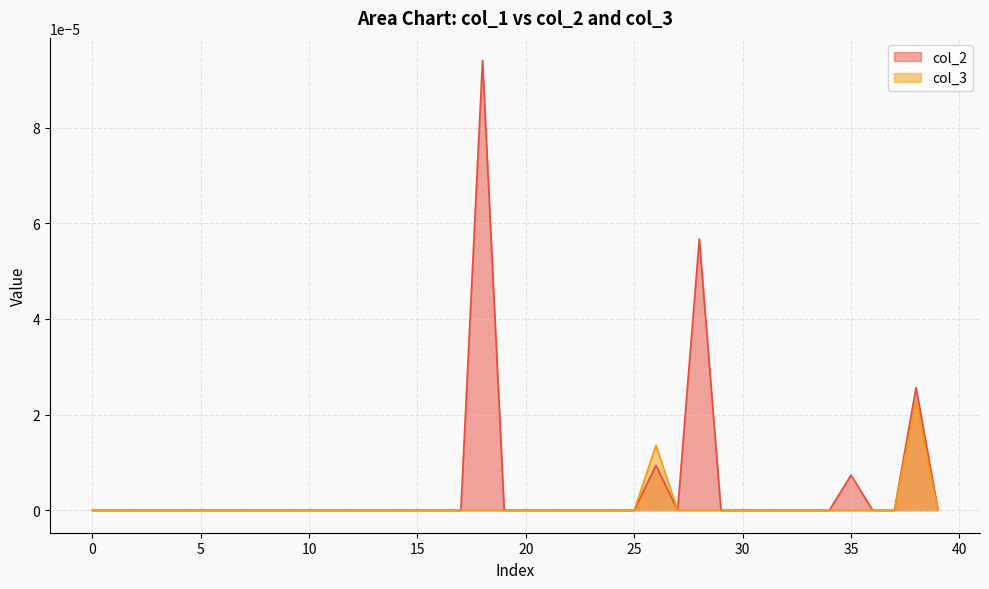

Rank the series by their maximum value, from highest to lowest.

col_2, col_3